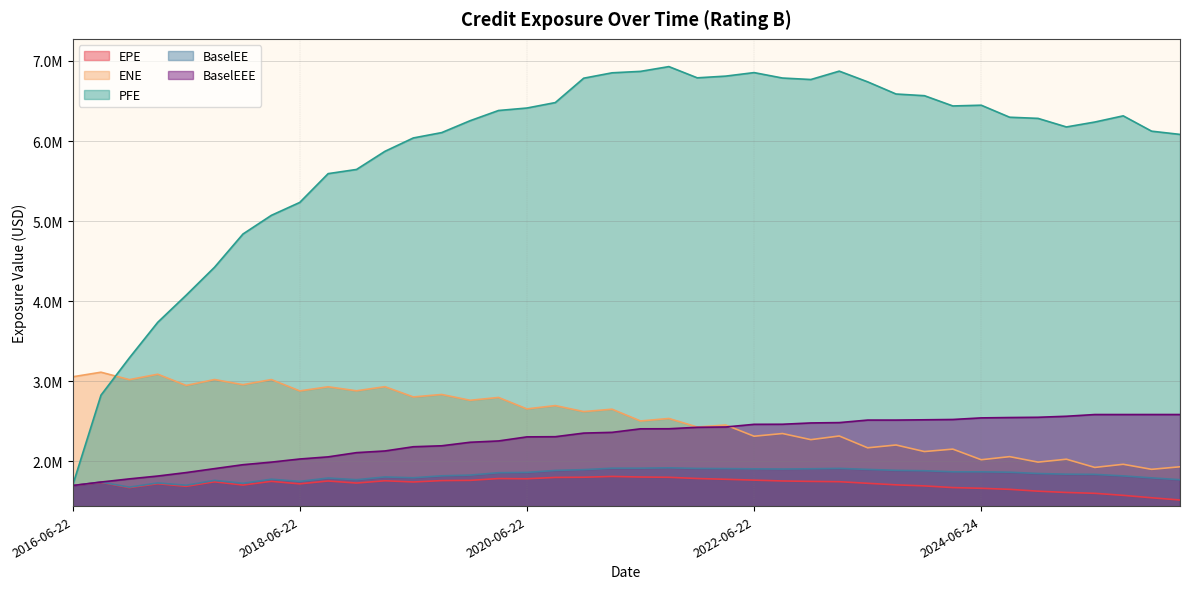

How many values in the EPE series are below 1743792?

20